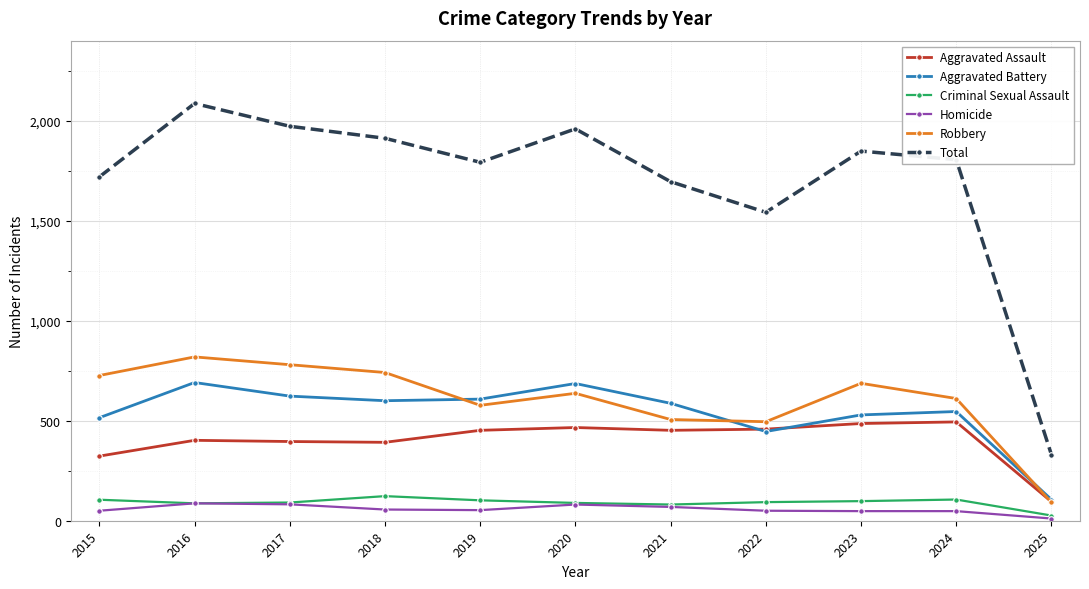

Which series has the largest total across all categories?

Total